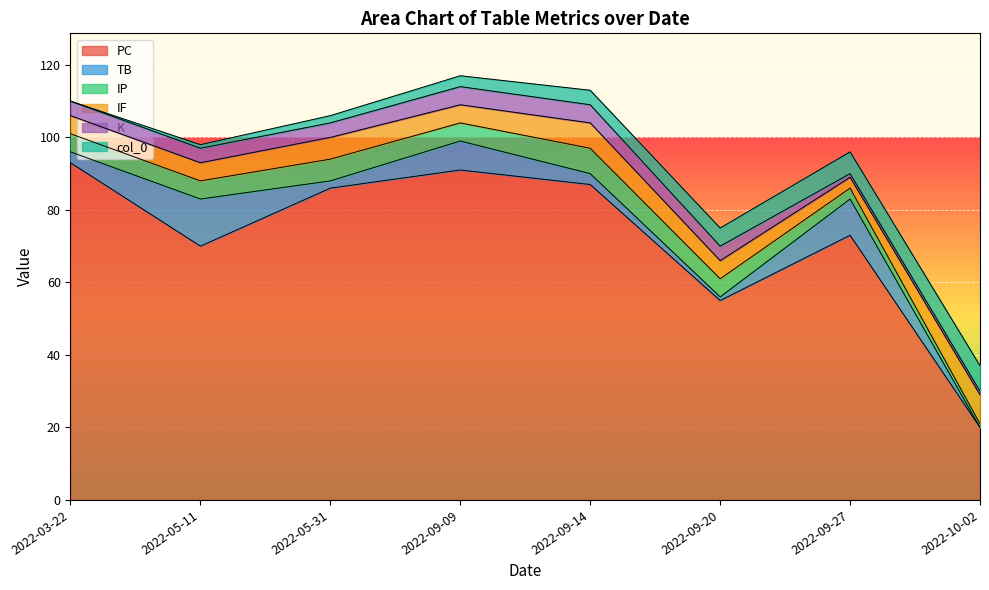

How many data points in K are above 4?

2